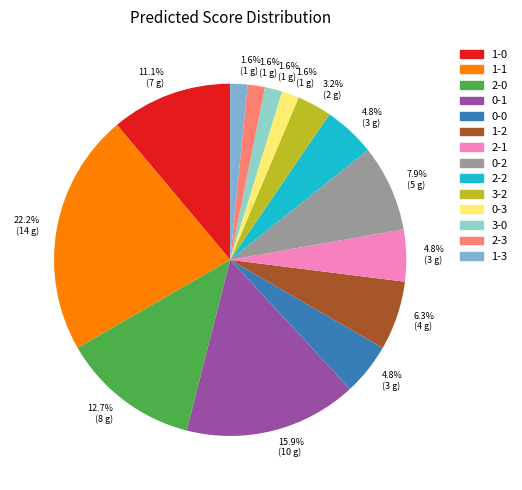

Is the sum of 1-0 and 3-2 greater than half?

No